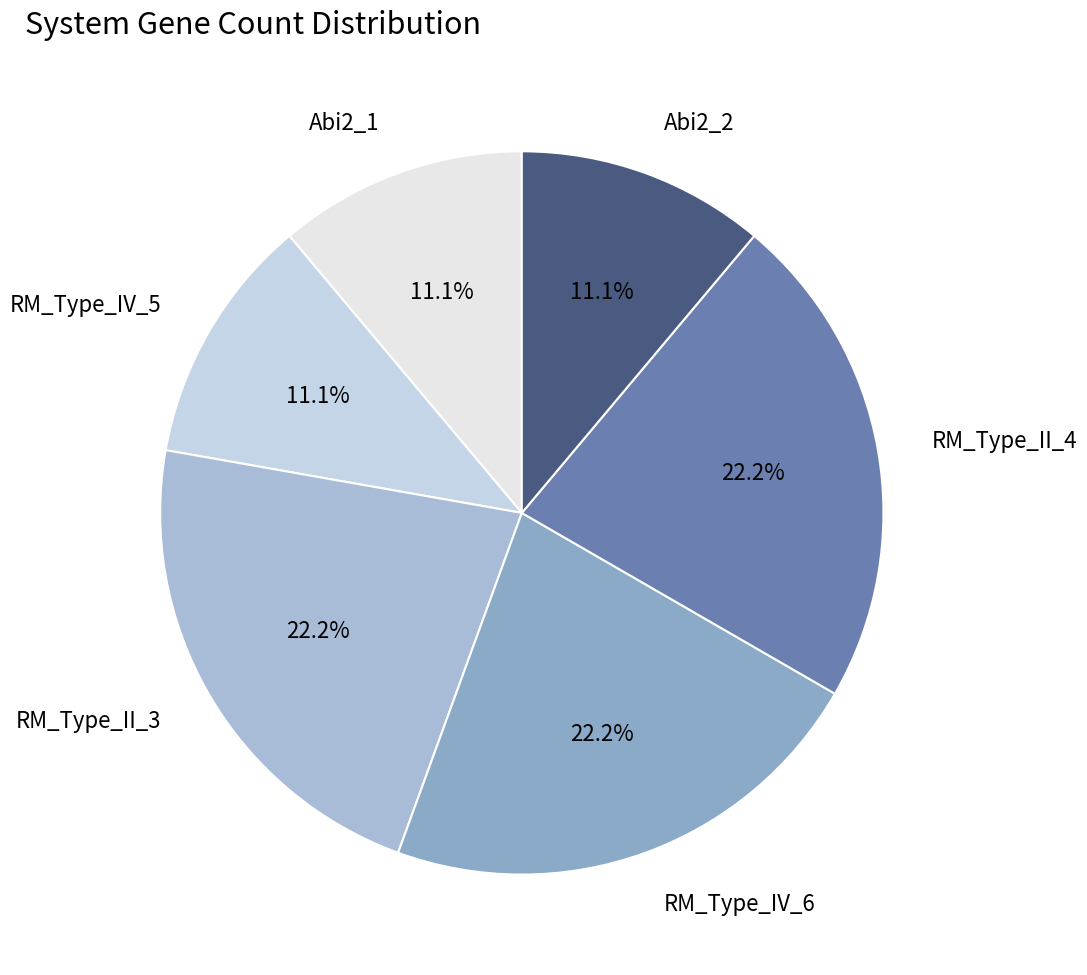

Count the number of slices in the pie.

6